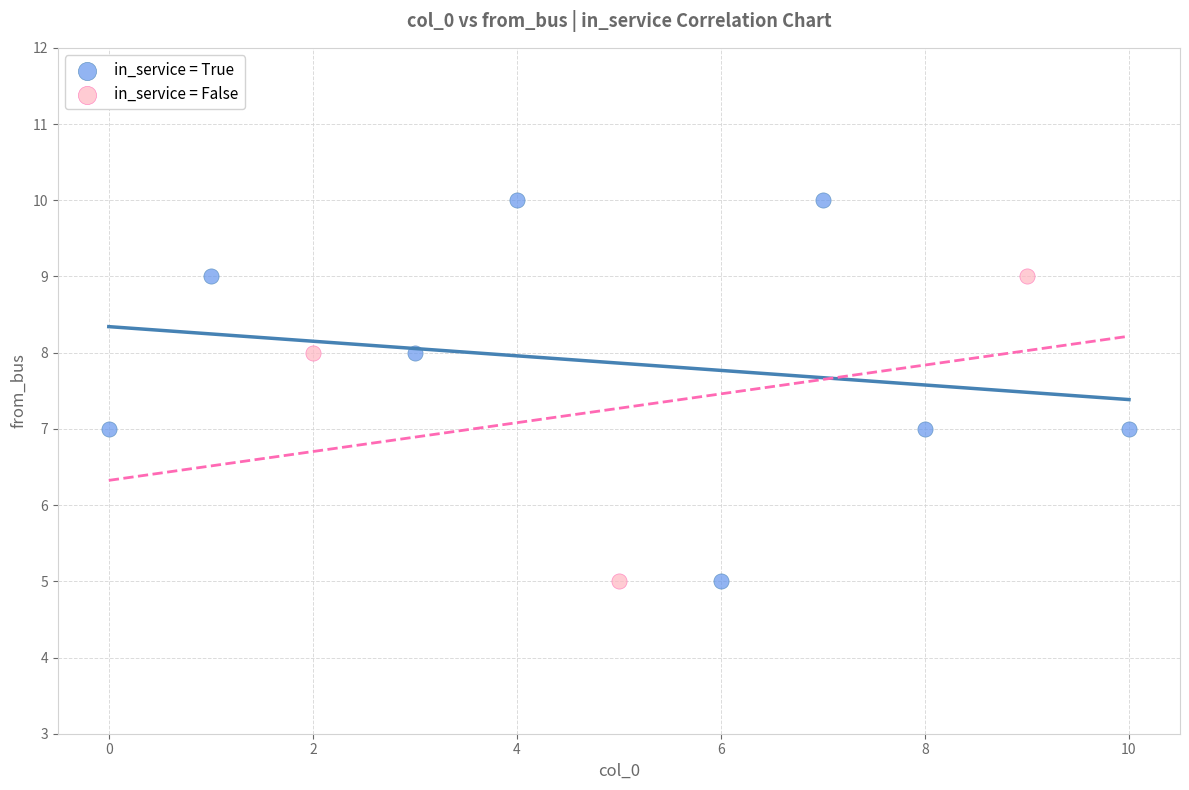

Which series has the largest Y range (max minus min)?

in_service = True